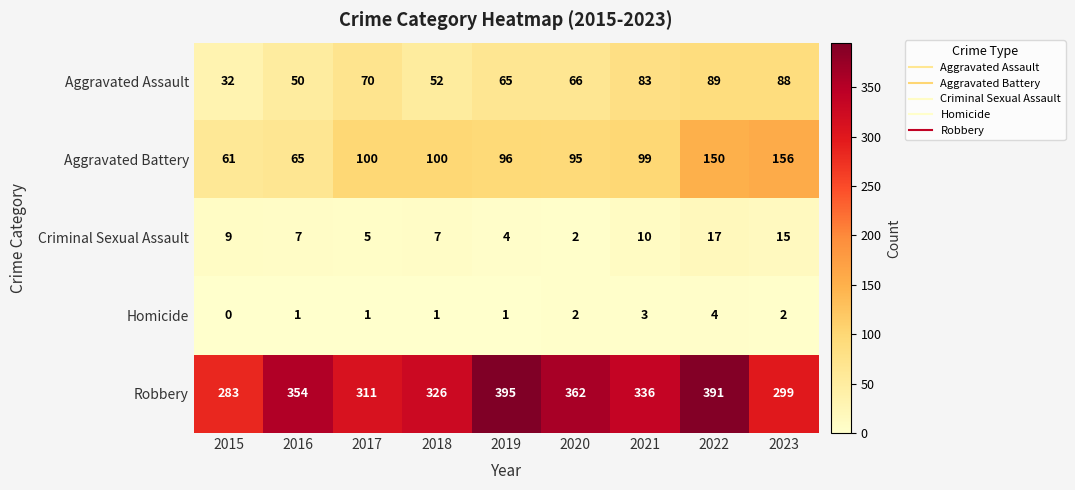

Where does the Aggravated Assault series first go above 66?

2017